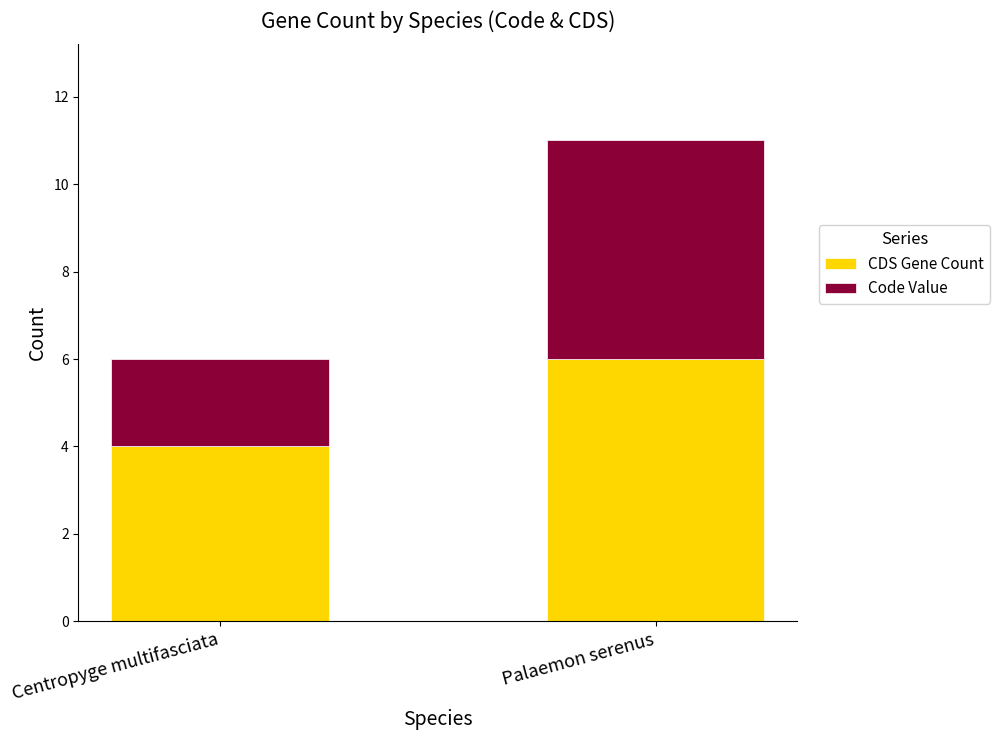

What is the total value across all series at Palaemon serenus?

11